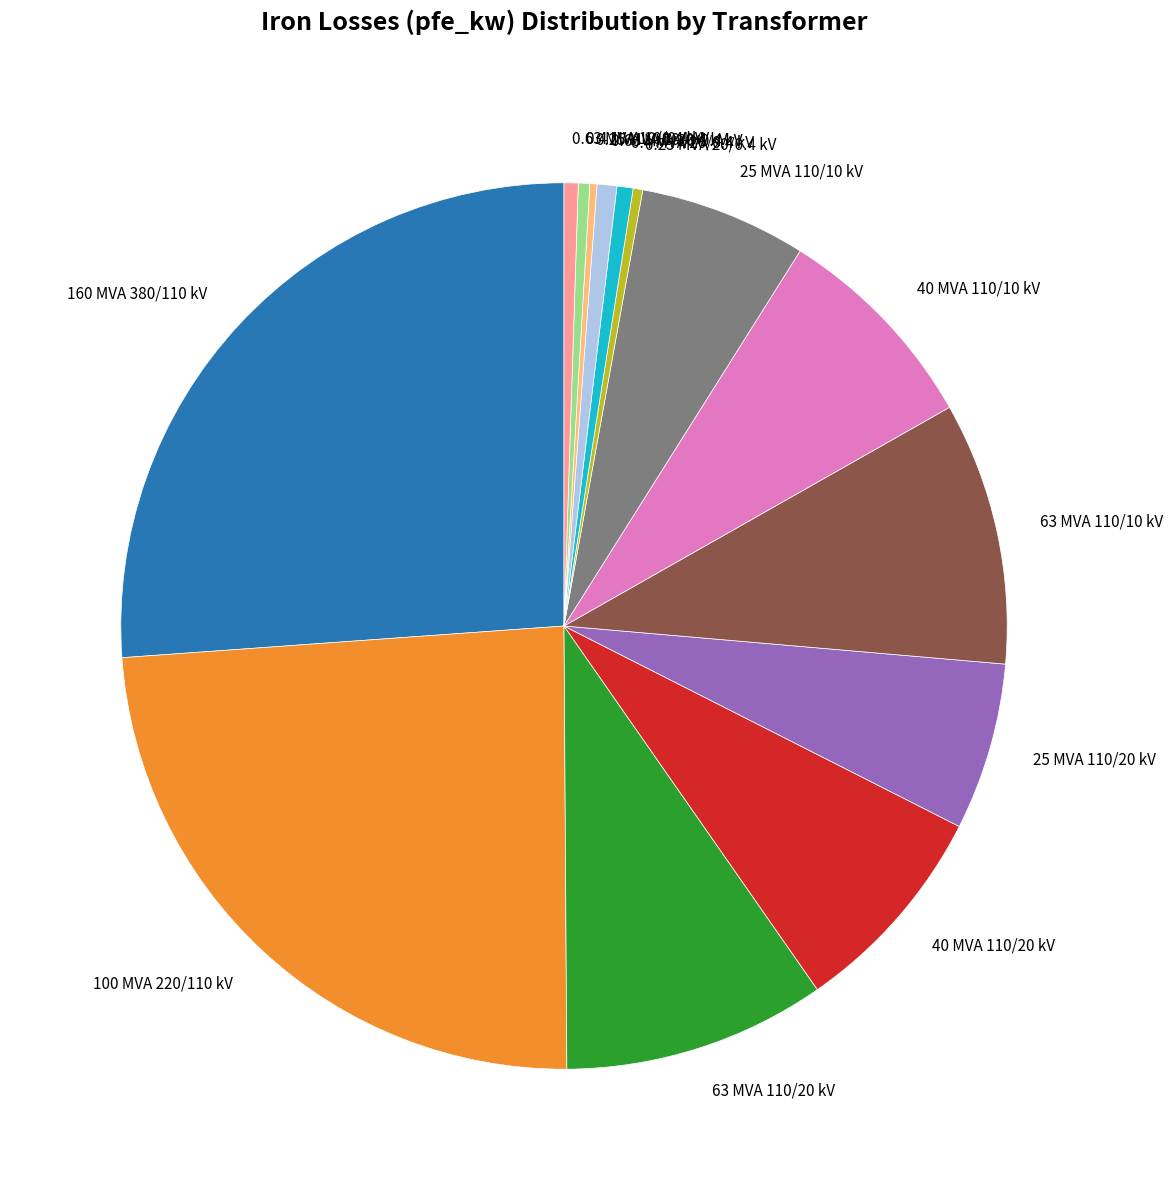

True or false: 0.63 MVA 10/0.4 kV accounts for 11% of the total.

False